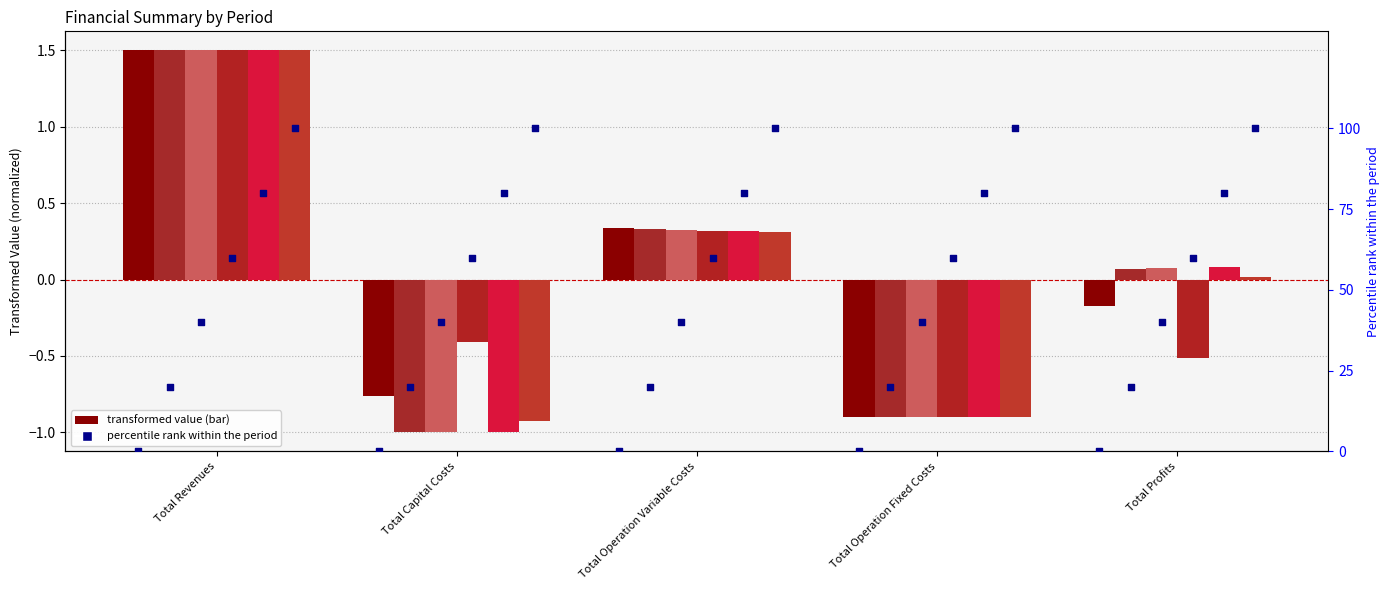

Which series has the largest total across all categories?

Period 0